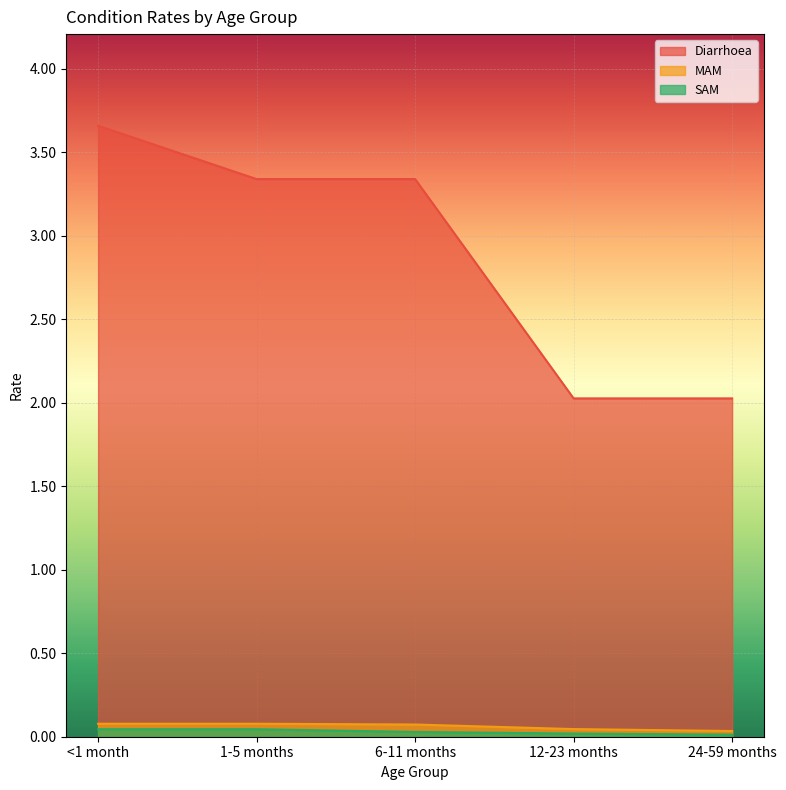

Reading right to left, what are all the values shown in this chart?

Diarrhoea: 24-59 months=2.0	12-23 months=2.0	6-11 months=3.3	1-5 months=3.3	<1 month=3.7
MAM: 24-59 months=0.0	12-23 months=0.0	6-11 months=0.1	1-5 months=0.1	<1 month=0.1
SAM: 24-59 months=0.0	12-23 months=0.0	6-11 months=0.0	1-5 months=0.0	<1 month=0.0